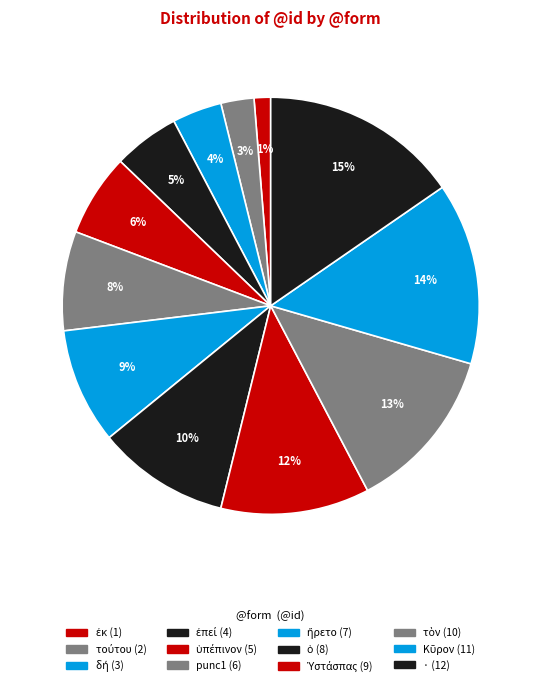

Combined, what portion of the pie is ὁ and ·?

25.6%